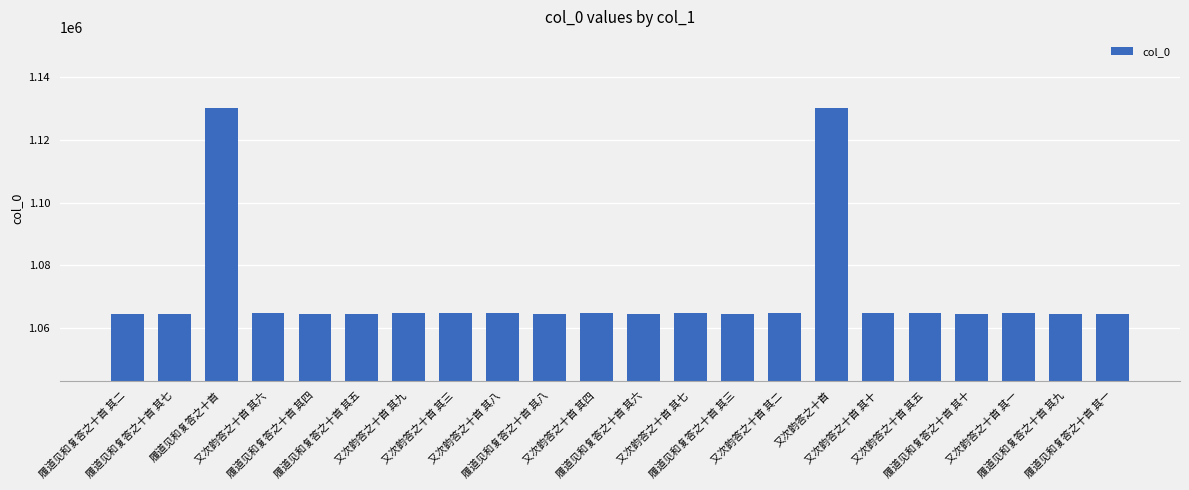

What is the label of the 10th bar from the right?

又次韵答之十首 其七